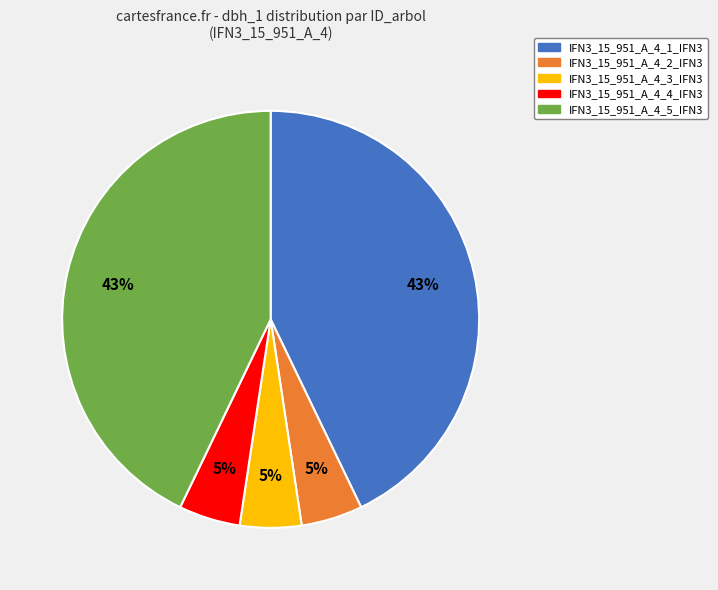

To the nearest percent, what portion does IFN3_15_951_A_4_4_IFN3 represent?

5%